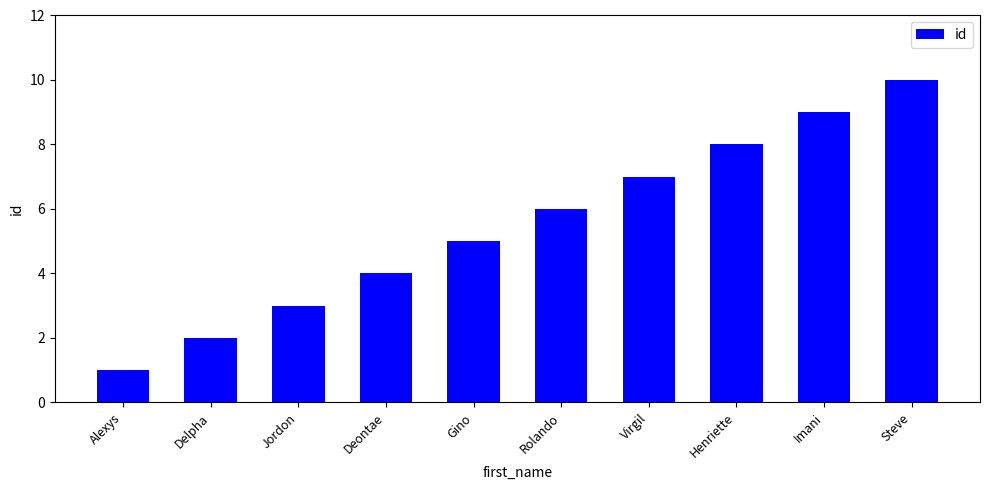

What position from the right is Henriette?

3